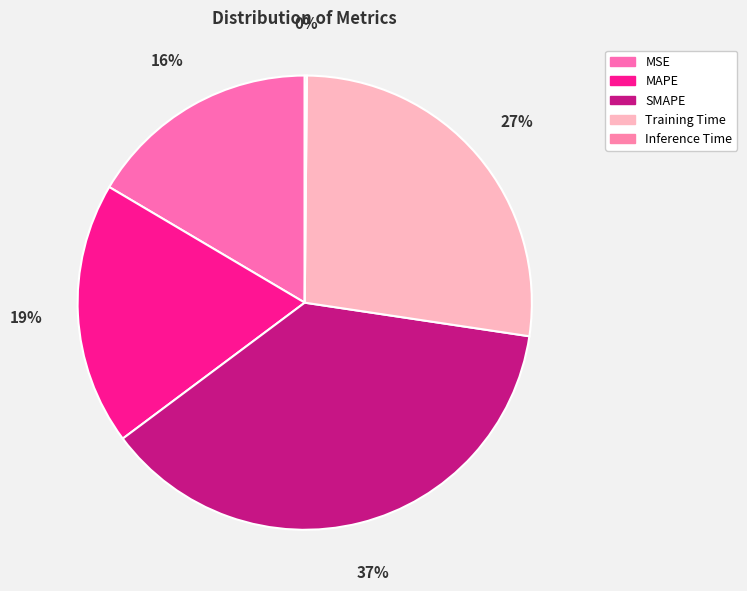

What portion of the pie excludes Inference Time?

99.8%